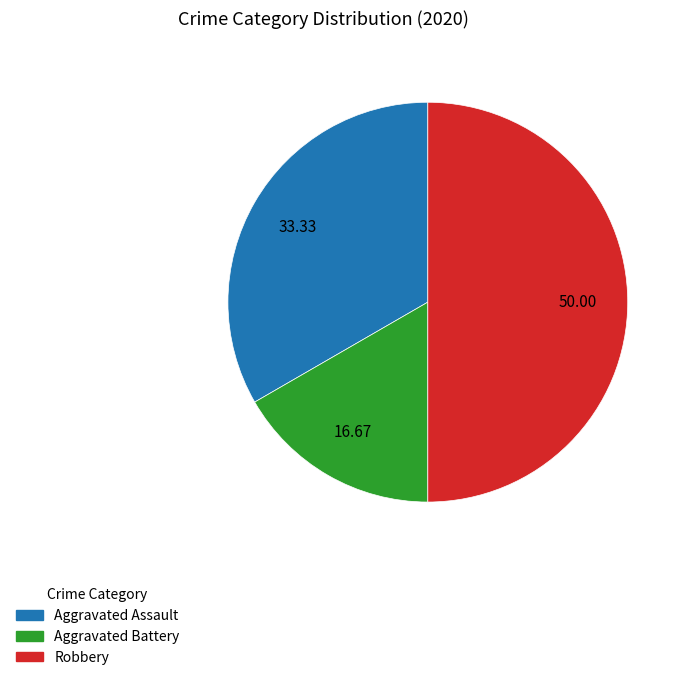

Which category has the smallest portion of the pie?

Aggravated Battery